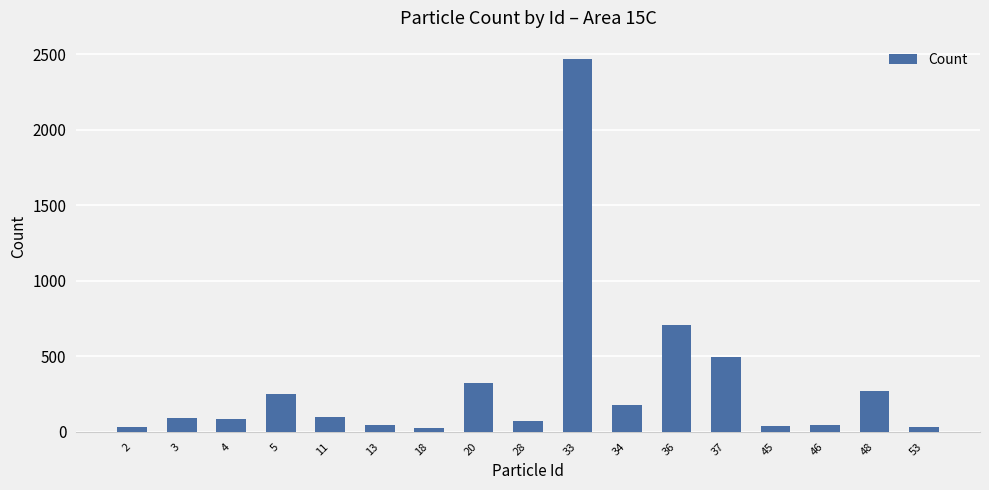

What is the difference between the values at 2 and 11?

68